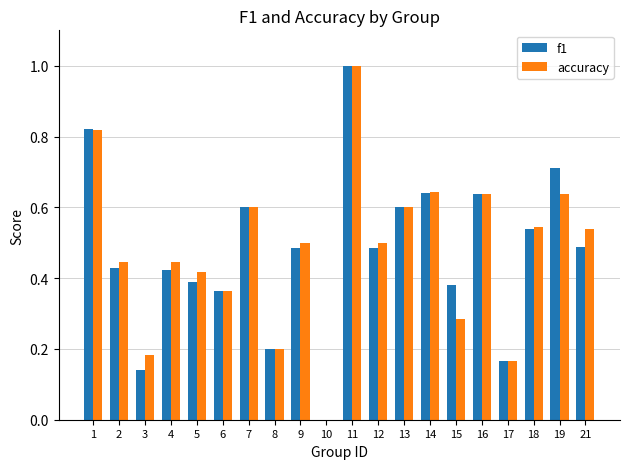

Which series changed the most between 5 and 8?

accuracy